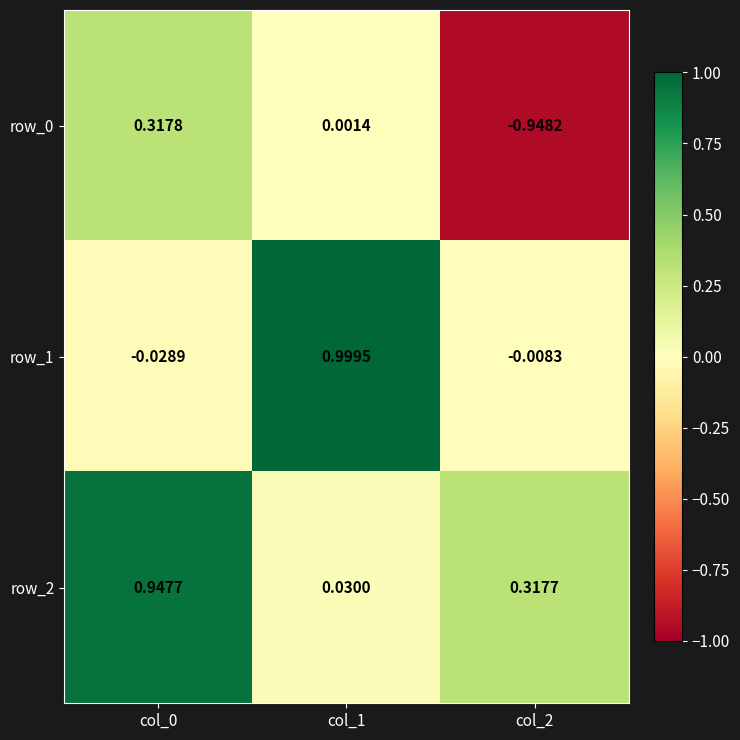

Is the value of row_2 at col_0 greater than the value of row_0 at col_1?

Yes